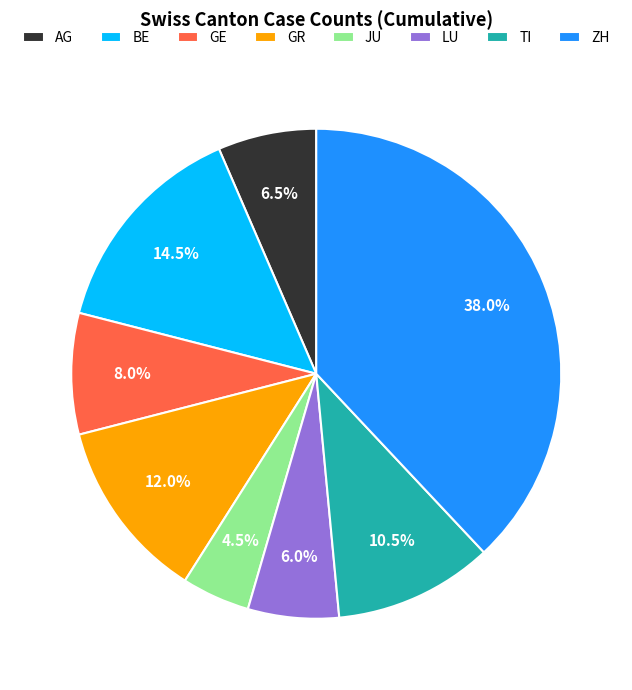

What is the smallest slice in the pie chart?

JU